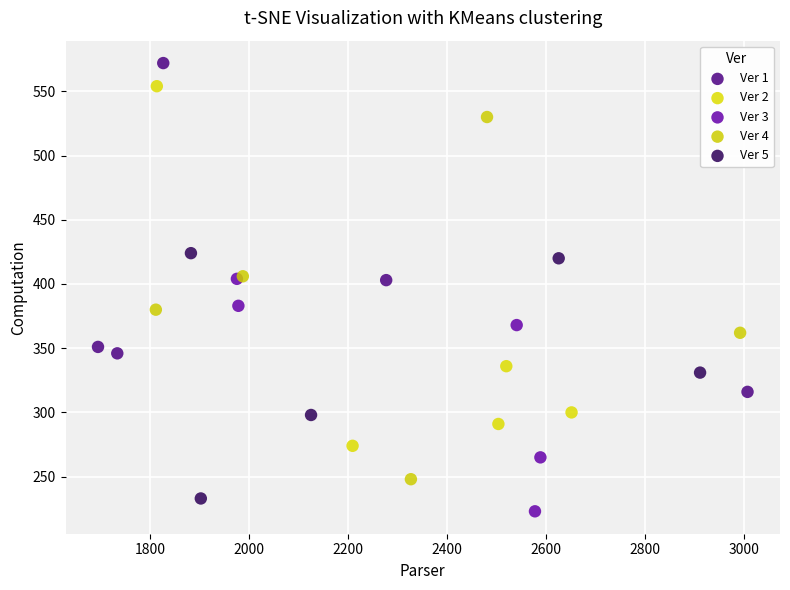

What are all the series names shown in the legend?

Ver 1, Ver 2, Ver 3, Ver 4, Ver 5